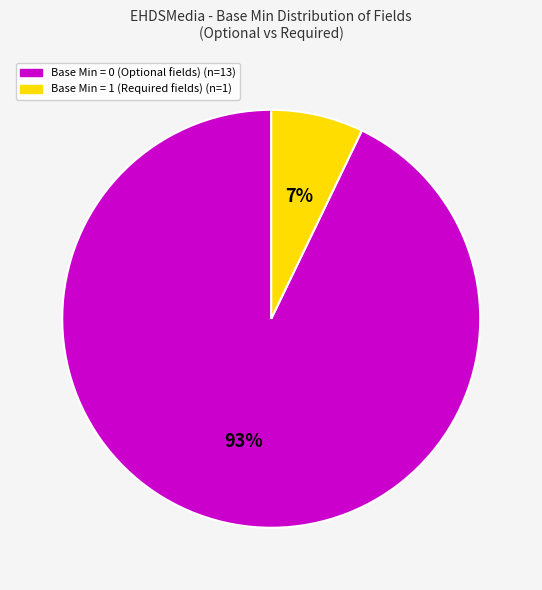

To the nearest percent, what is the difference between the largest and smallest slice percentages?

86%